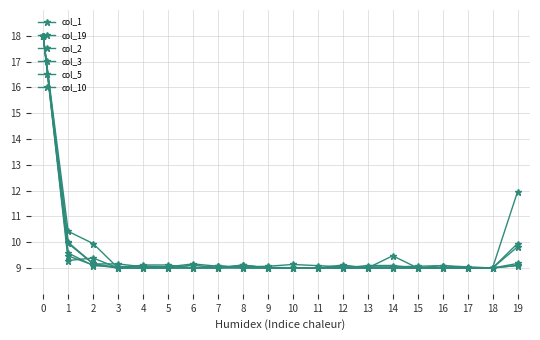

How many categories are shown in the chart?

20